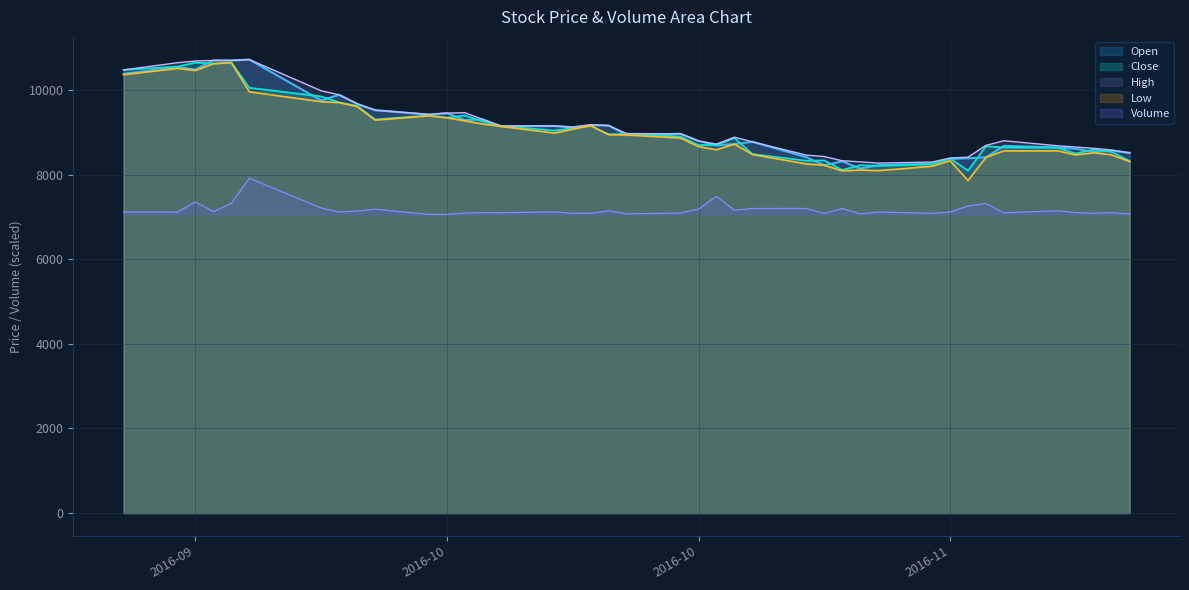

The value of Open at 2016-11-04 is 8220.0. True or false?

True